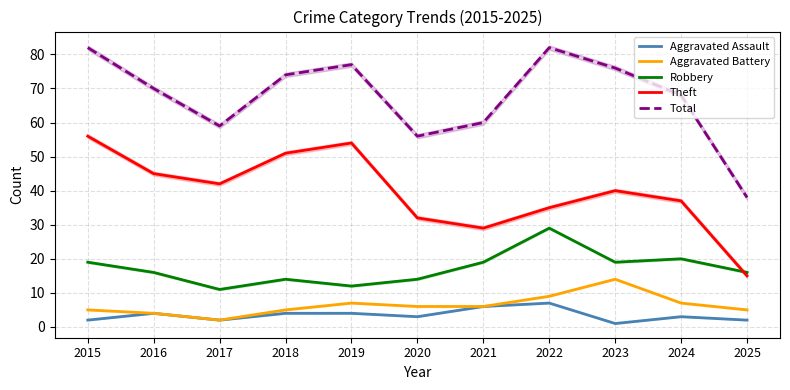

The Aggravated Battery series shows 4 at 2016. True or false?

True